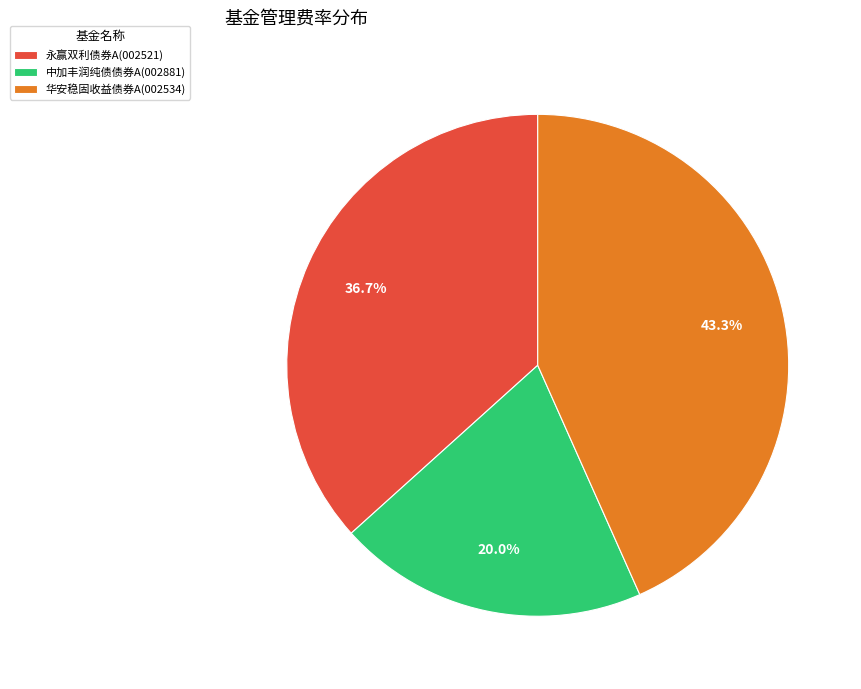

Count the number of slices in the pie.

3